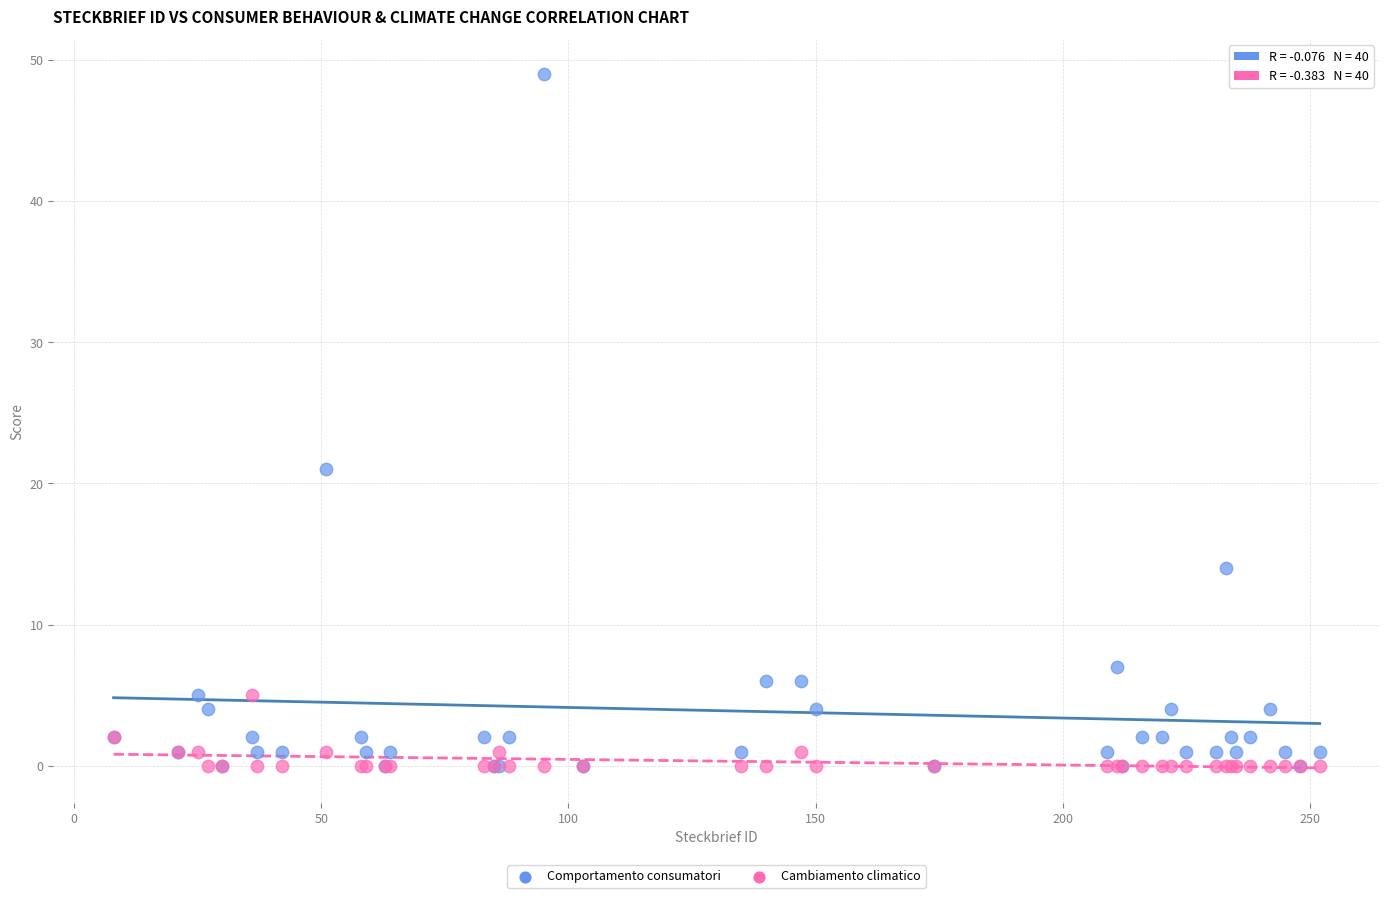

Which series has the widest spread of Y values?

Comportamento consumatori